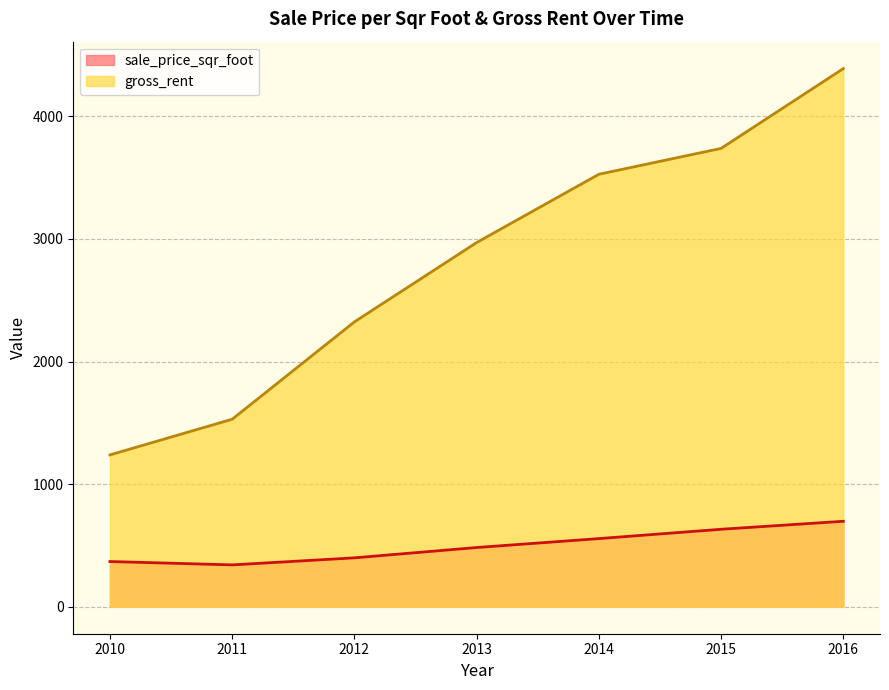

Rank the series at 2015 from lowest to highest value.

sale_price_sqr_foot, gross_rent